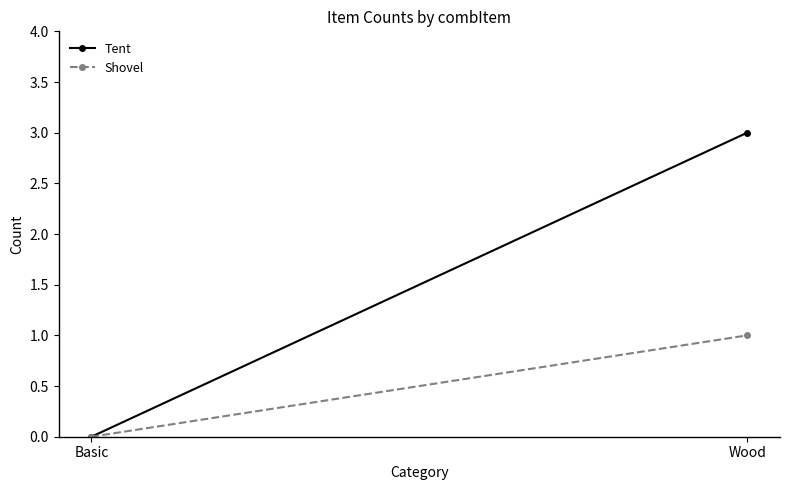

Reading left to right, extract all data points from this chart.

Tent: Basic=0	Wood=3
Shovel: Basic=0	Wood=1